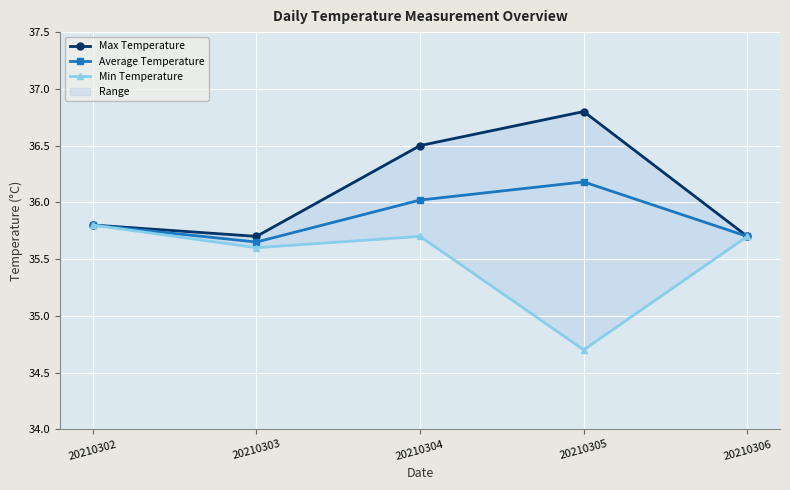

Rank the series by their average value, from highest to lowest.

Max Temperature, Average Temperature, Min Temperature